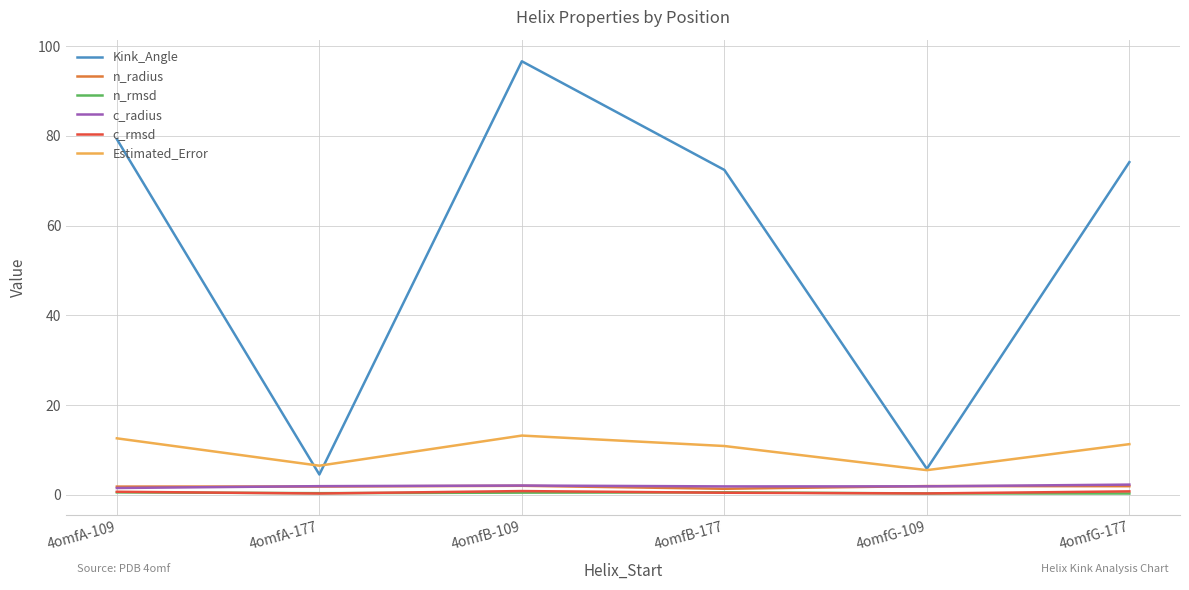

What position from the right is 4omfB-109?

4